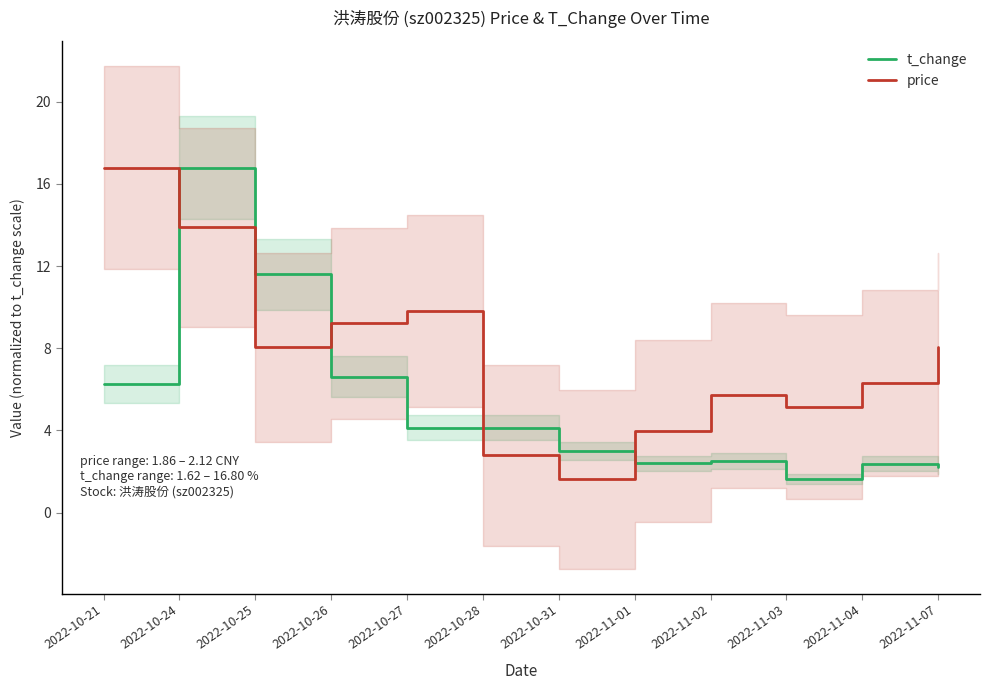

Between 2022-11-02 and 2022-10-27, which is larger?

2022-10-27